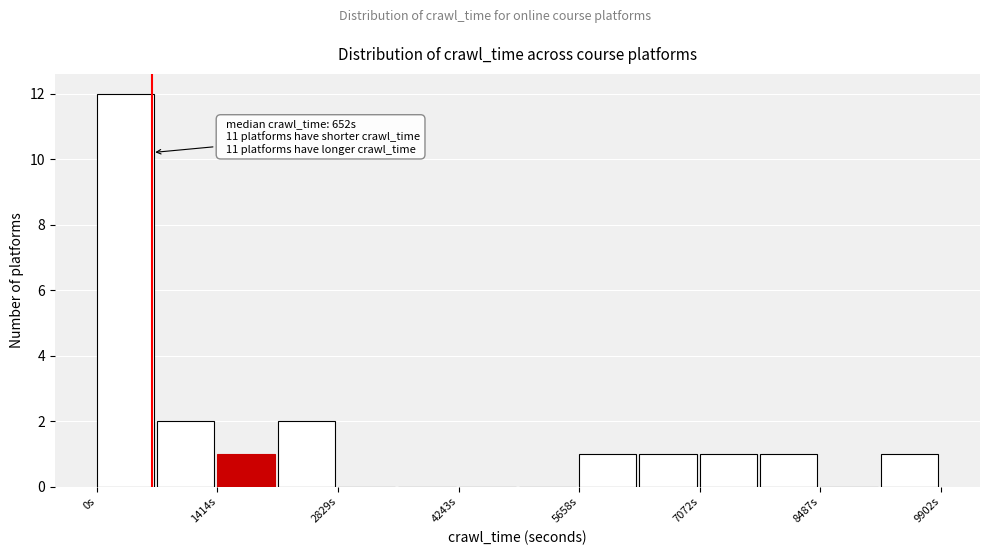

Around what value on the x-axis is the tallest bar? Give the approximate position of its centre, as read against the axis.

400